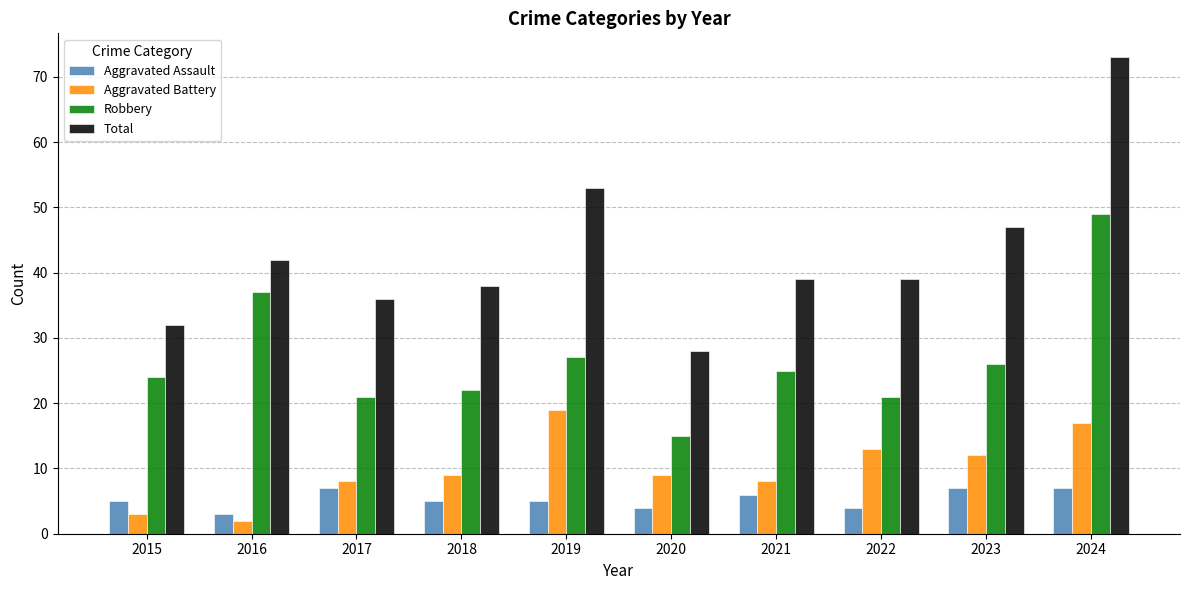

What is the difference between the highest and lowest values at 2022?

35